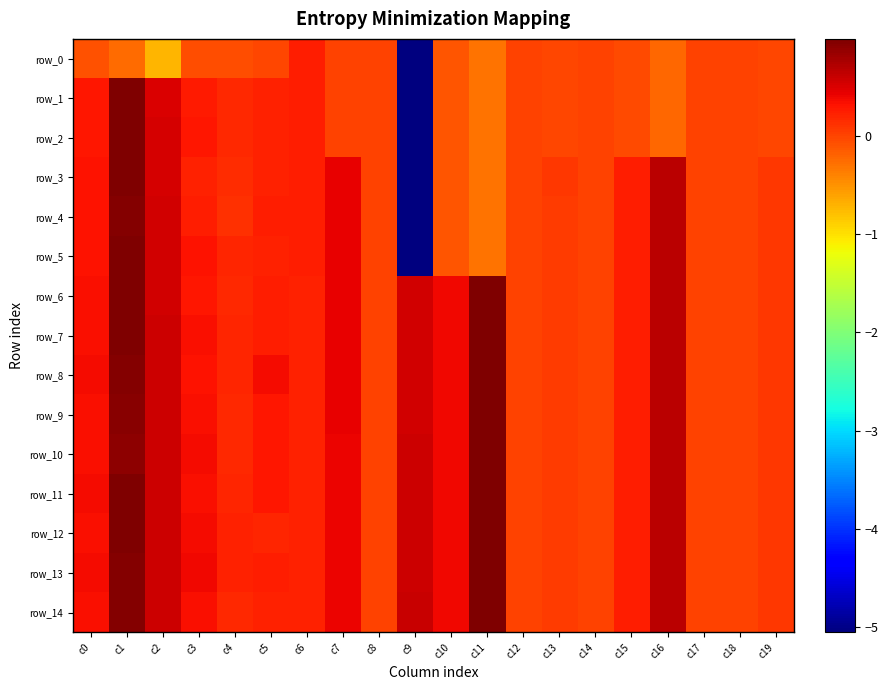

The value of row_12 at c16 is 0.7. True or false?

True